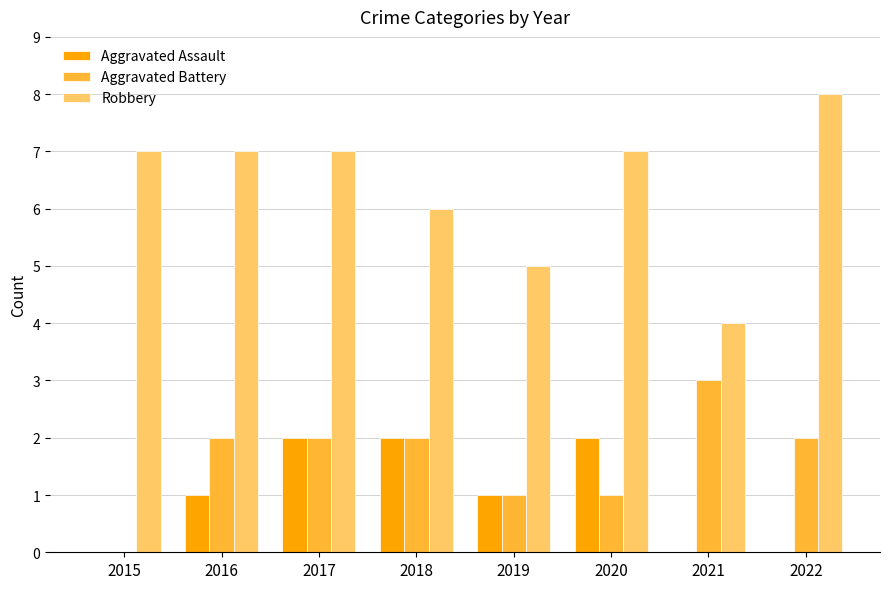

What is the sum of the Aggravated Battery values at 2016 and 2020?

3